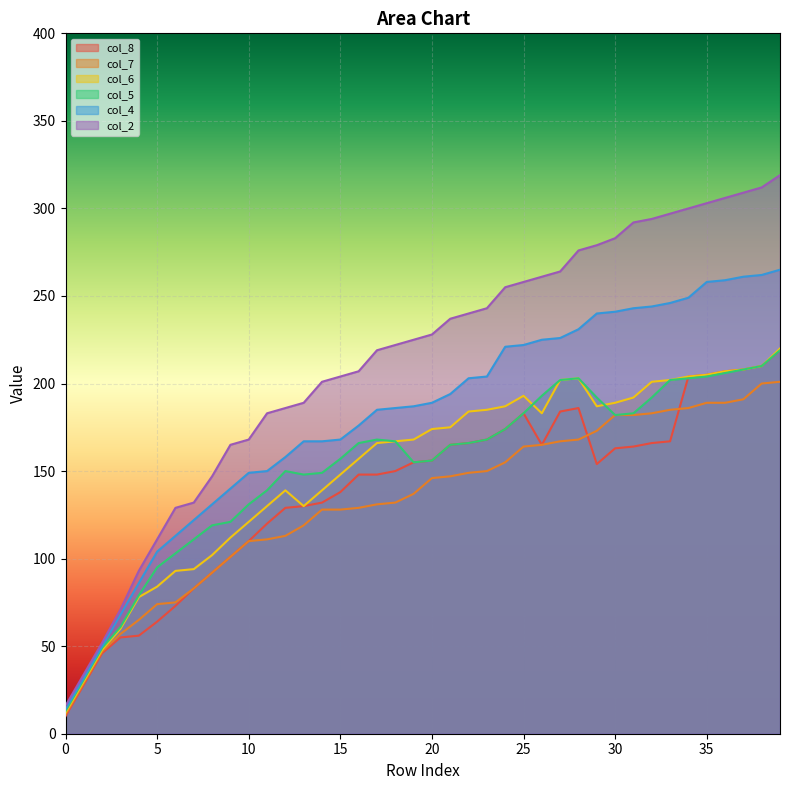

Reading right to left, what are all the values shown in this chart?

col_8: 219	210	208	207	205	204	167	166	164	163	154	186	184	165	183	174	168	166	165	156	155	150	148	148	138	132	130	129	120	110	101	92	83	73	64	56	55	46	28	10
col_7: 201	200	191	189	189	186	185	183	182	182	173	168	167	165	164	155	150	149	147	146	137	132	131	129	128	128	119	113	111	110	101	92	83	75	74	65	57	47	29	11
col_6: 220	210	208	207	205	204	202	201	192	189	187	203	202	183	193	187	185	184	175	174	168	167	166	157	148	139	130	139	130	121	112	102	94	93	84	78	60	48	30	12
col_5: 219	210	208	206	204	203	202	192	183	182	192	203	202	193	183	174	168	166	165	156	155	167	168	166	157	149	148	150	139	131	121	119	111	103	95	79	61	49	31	13
col_4: 265	262	261	259	258	249	246	244	243	241	240	231	226	225	222	221	204	203	194	189	187	186	185	176	168	167	167	158	150	149	140	131	122	113	104	86	68	50	32	14
col_2: 319	312	309	306	303	300	297	294	292	283	279	276	264	261	258	255	243	240	237	228	225	222	219	207	204	201	189	186	183	168	165	147	132	129	111	93	71	52	34	16